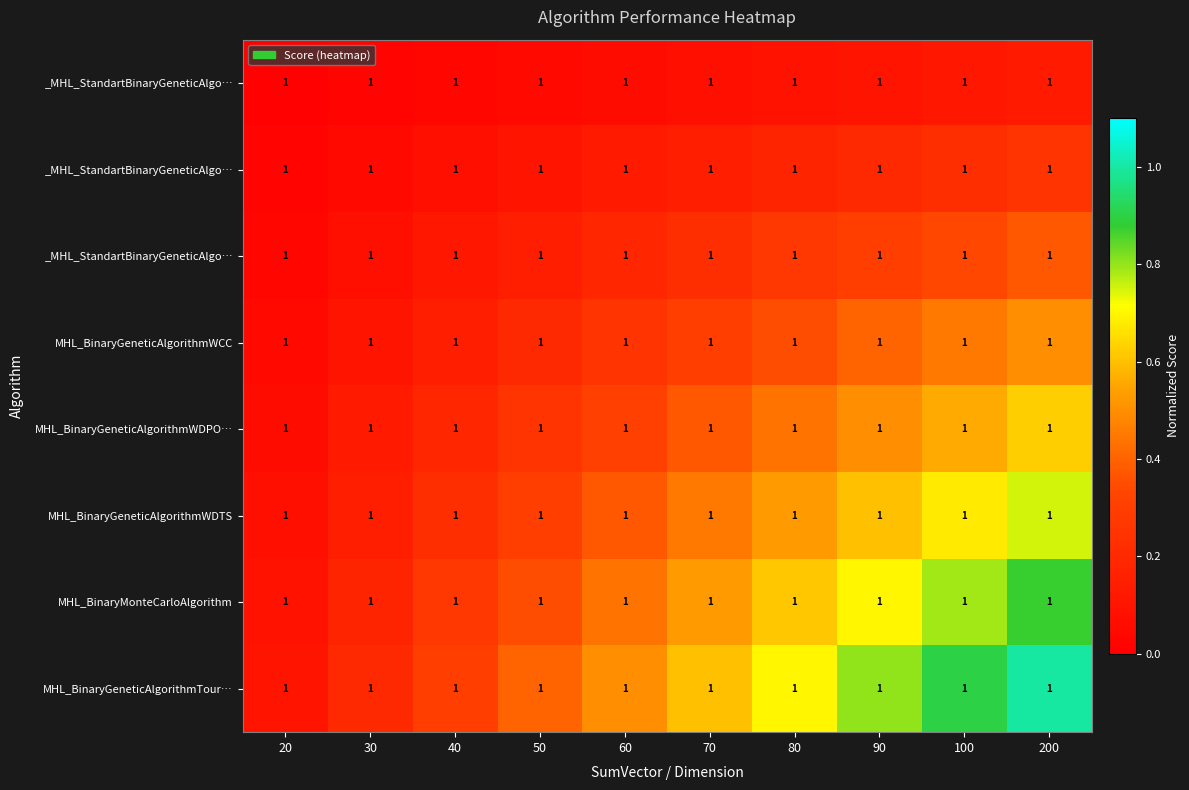

At how many categories does at least one series exceed 0?

10